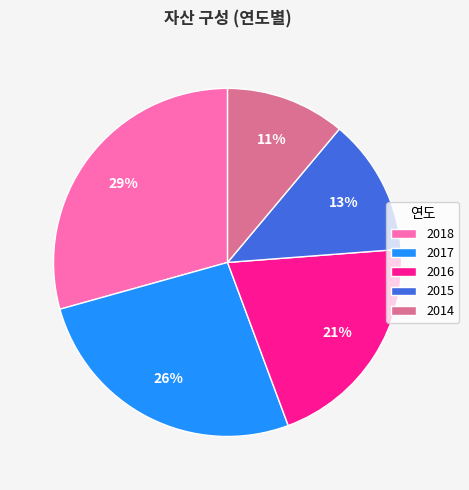

Which category has the biggest portion of the pie?

2018